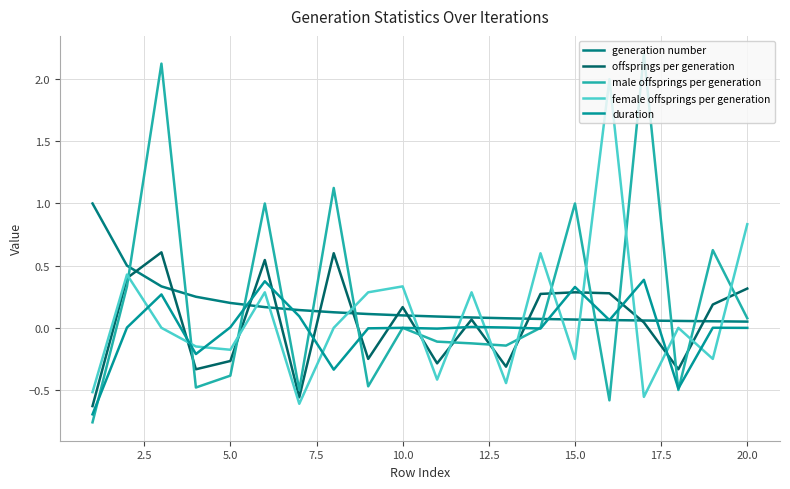

Does the chart display data point markers on the line(s)?

No